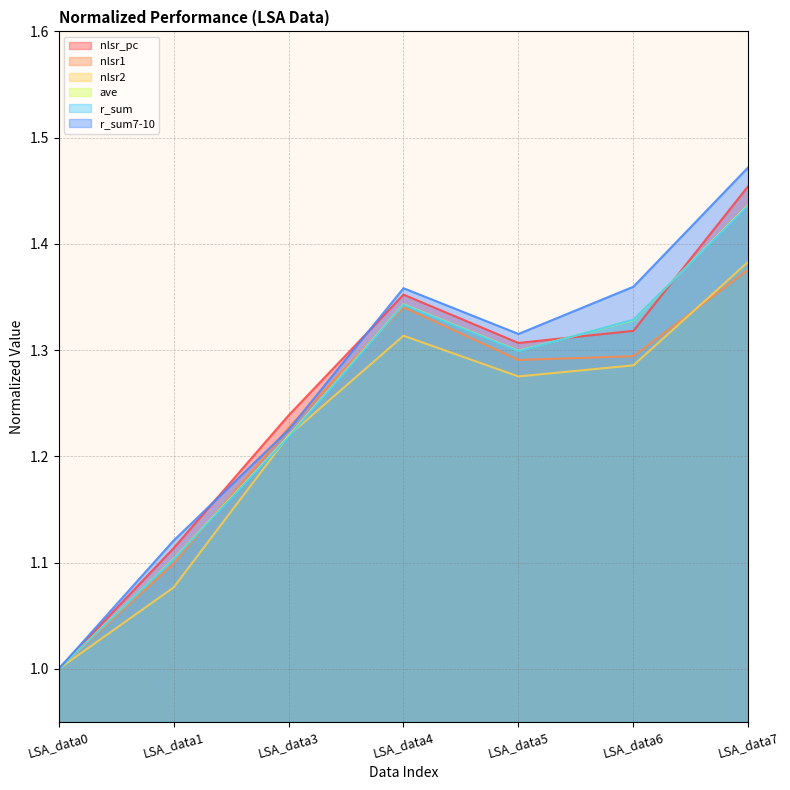

What is the difference between the second highest and second lowest values in the r_sum series?

0.2